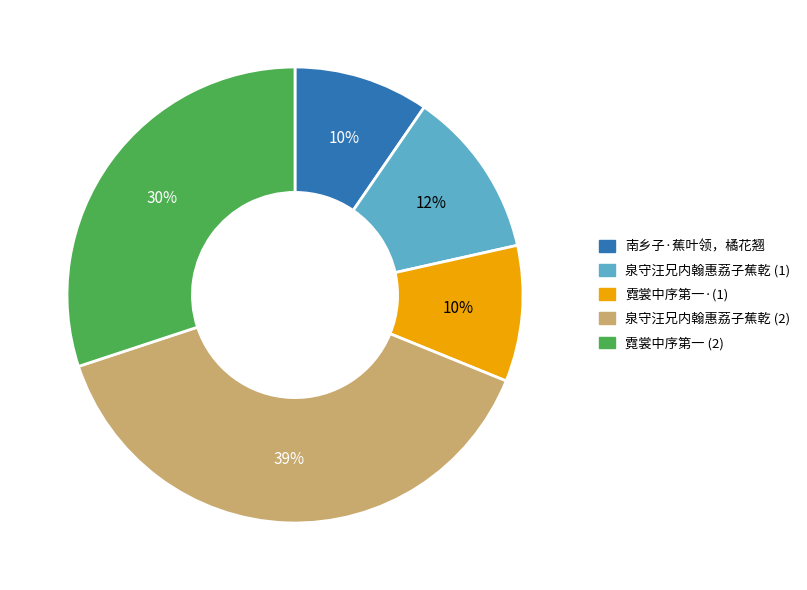

Count the number of slices in the pie.

5